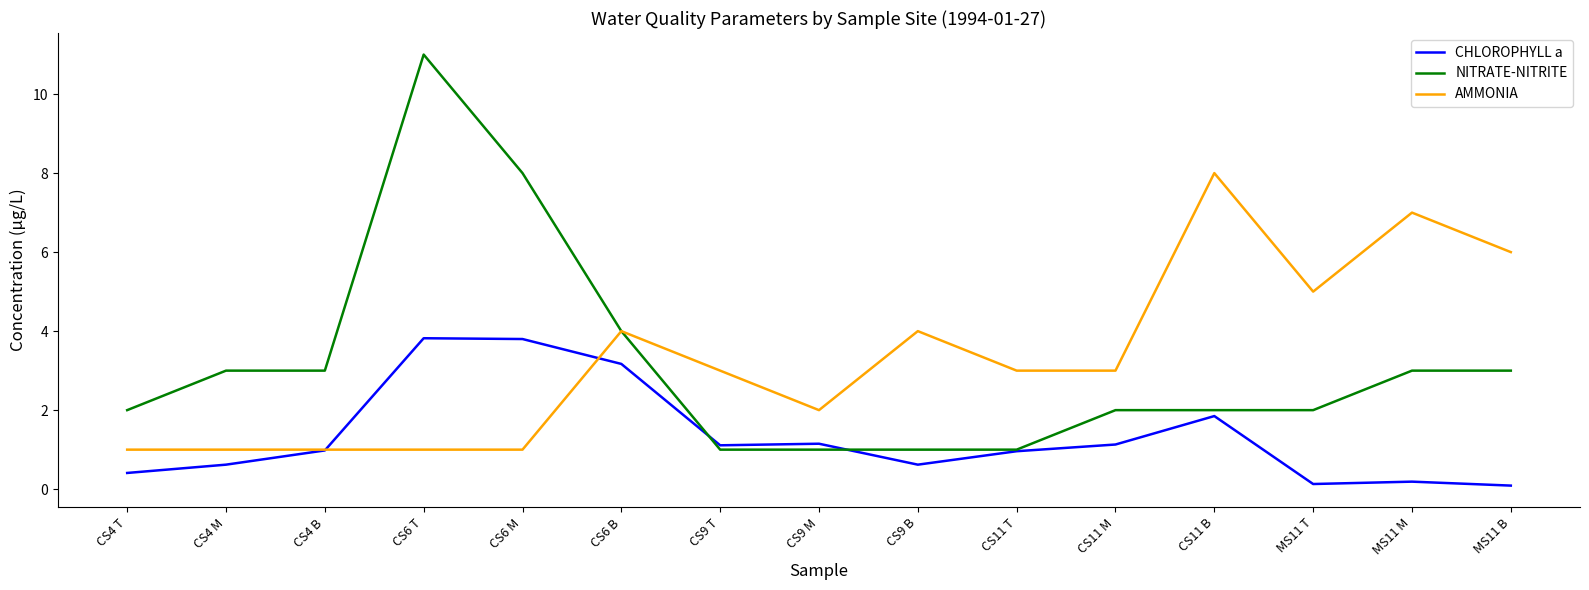

The CHLOROPHYLL a series shows 0.6 at CS9 B. True or false?

True